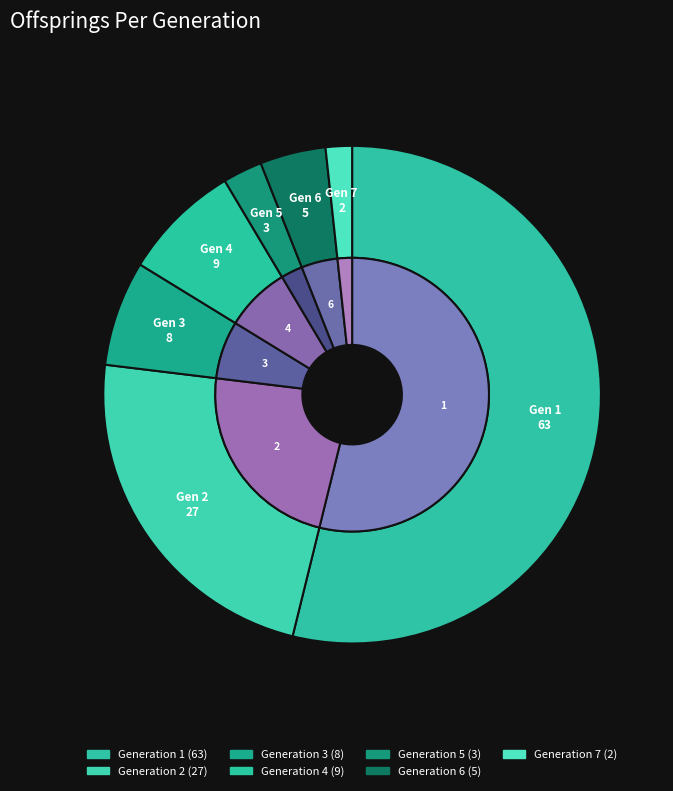

What percentage is the 7 slice, to the nearest percent?

2%